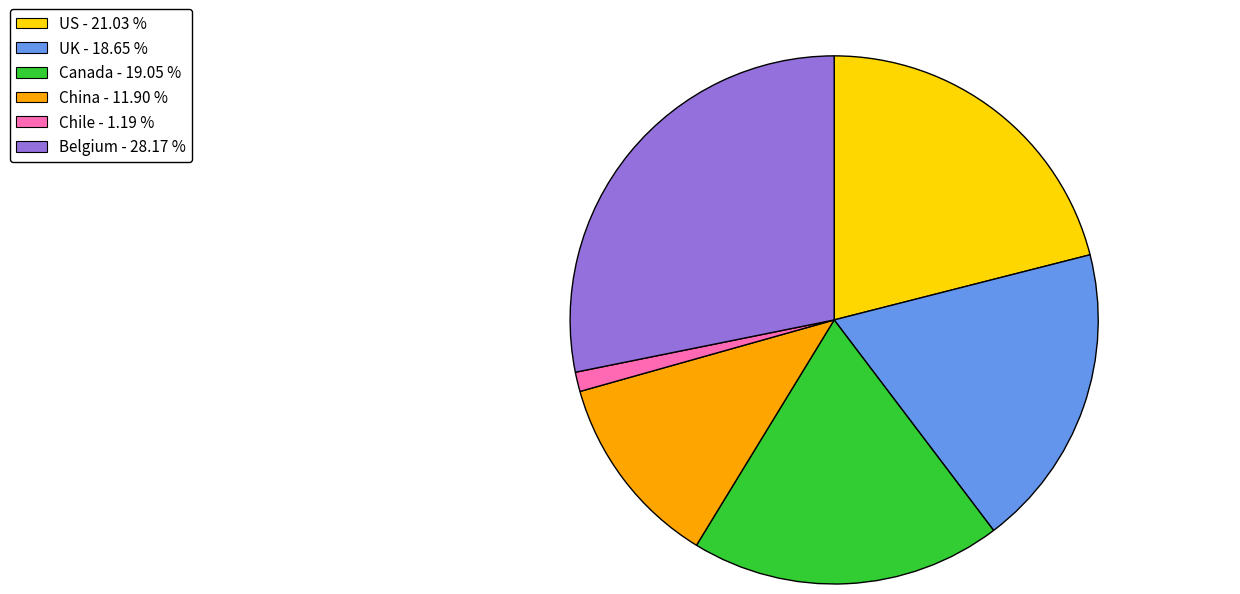

Is there a majority slice in this chart?

No